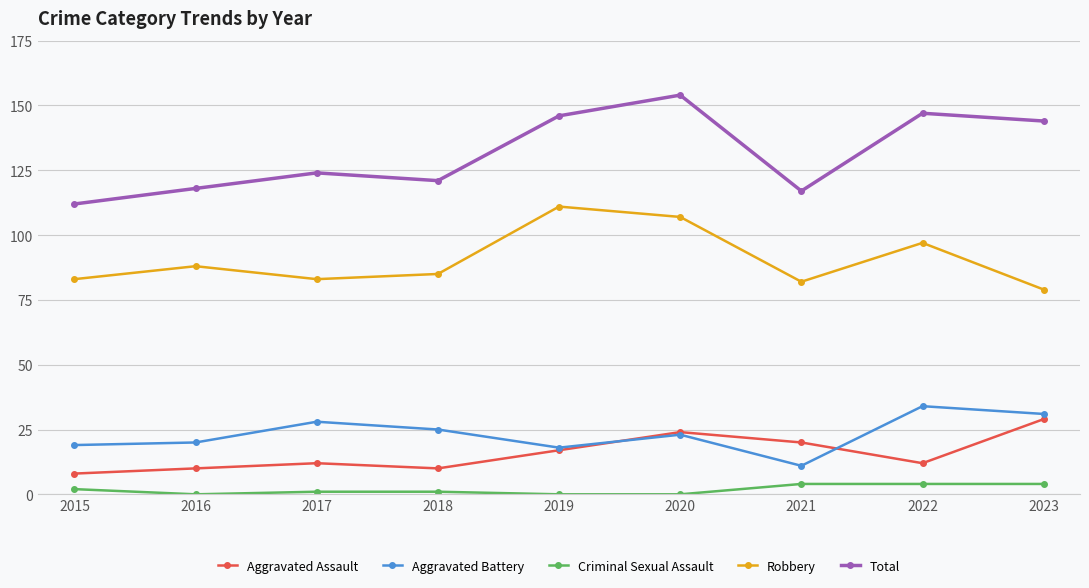

Count the number of data series in this chart.

5